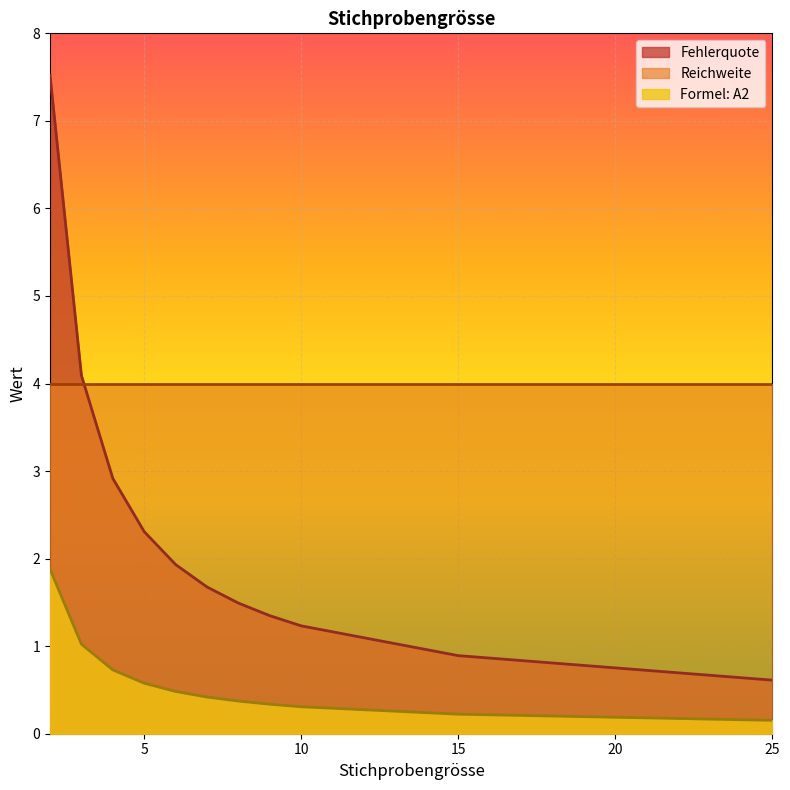

True or false: Formel: A2 and Reichweite cross at least once.

False